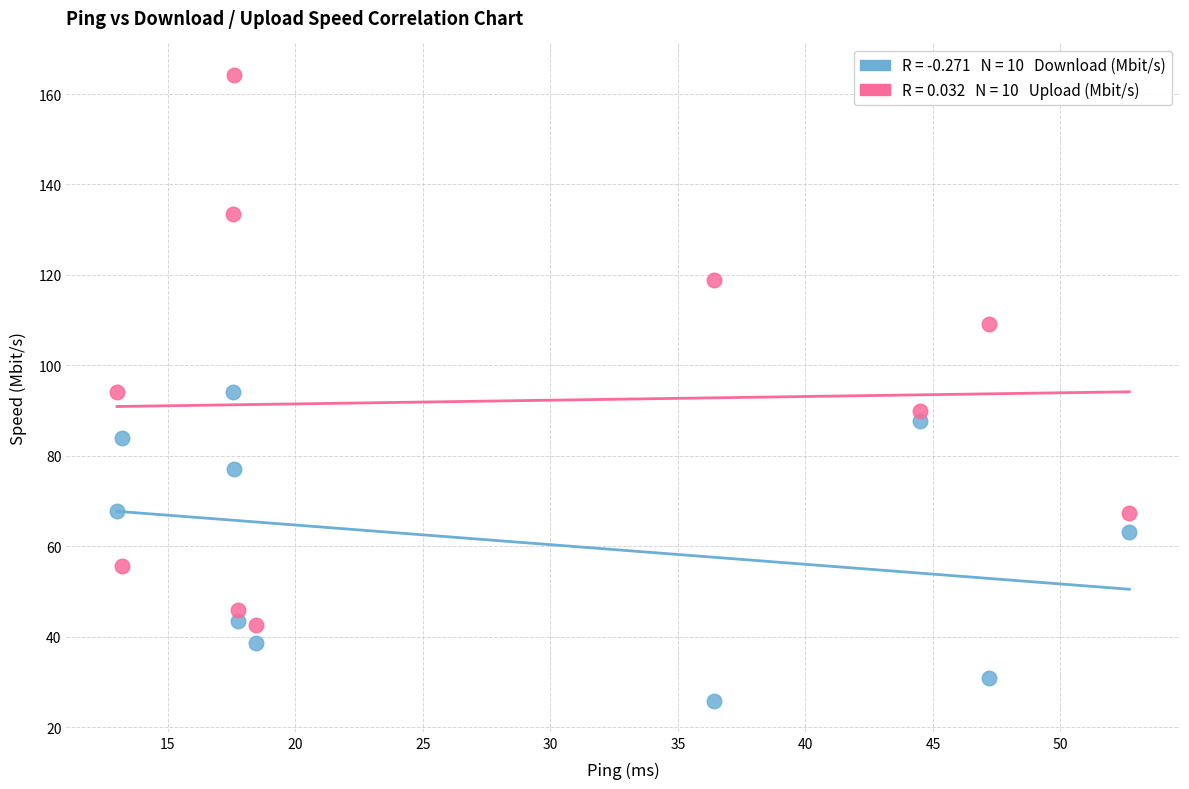

Across all data points, what is the range of Y values (max minus min)?

138.4